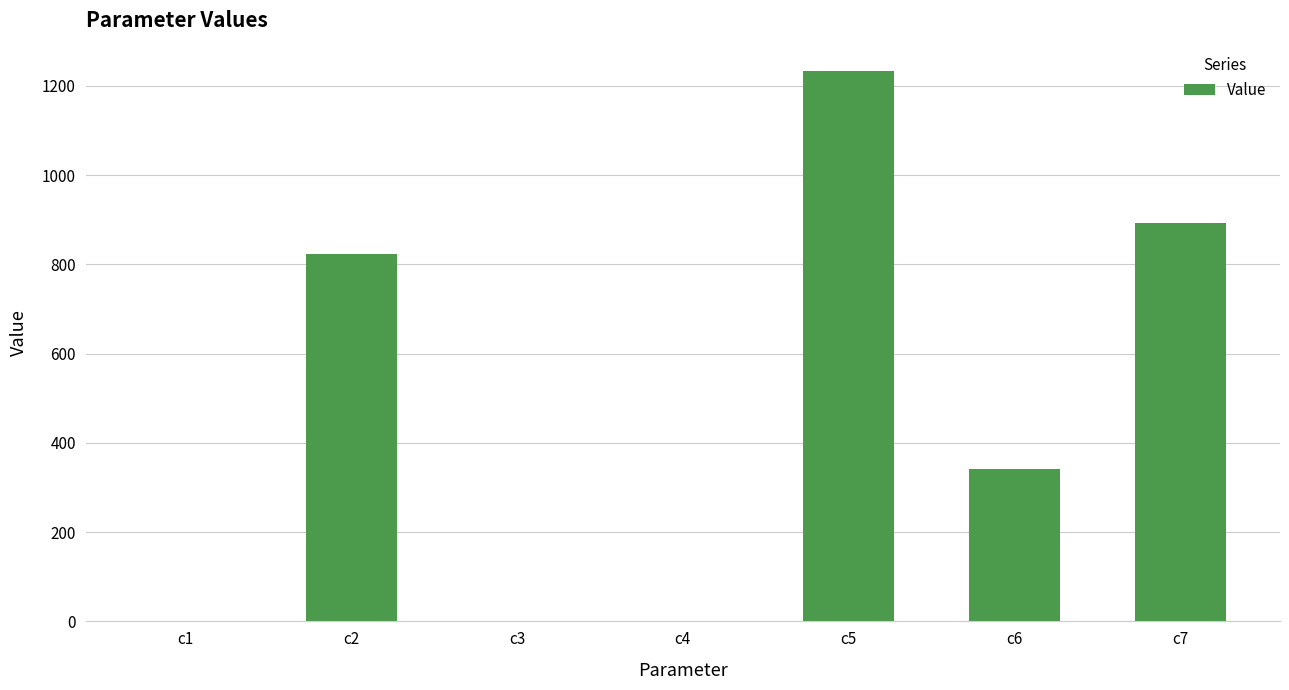

True or false: the data shows 342.5 at c6.

True